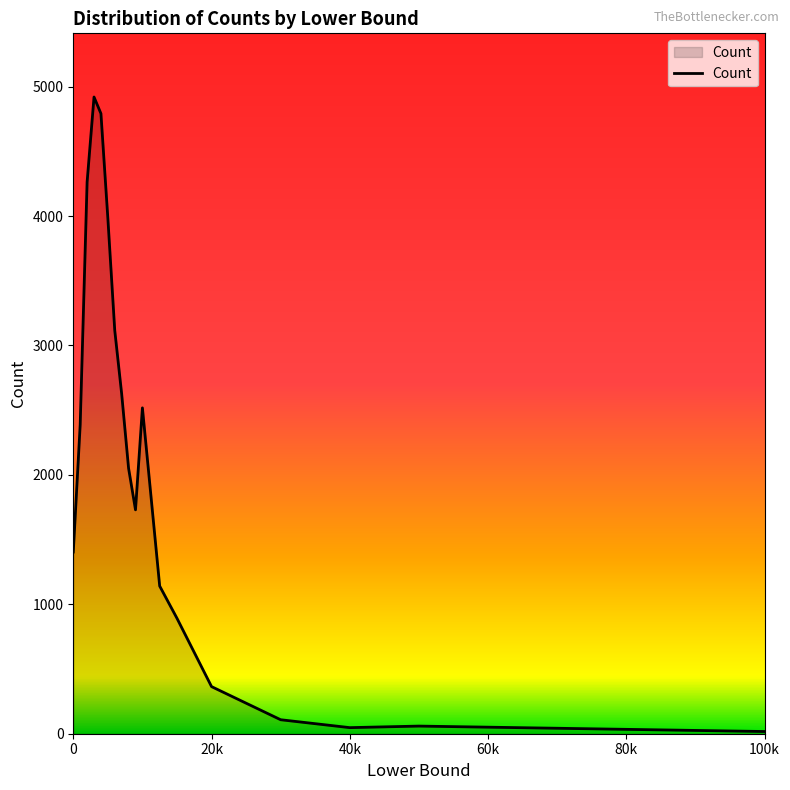

What is the difference between the maximum and minimum values?

4903